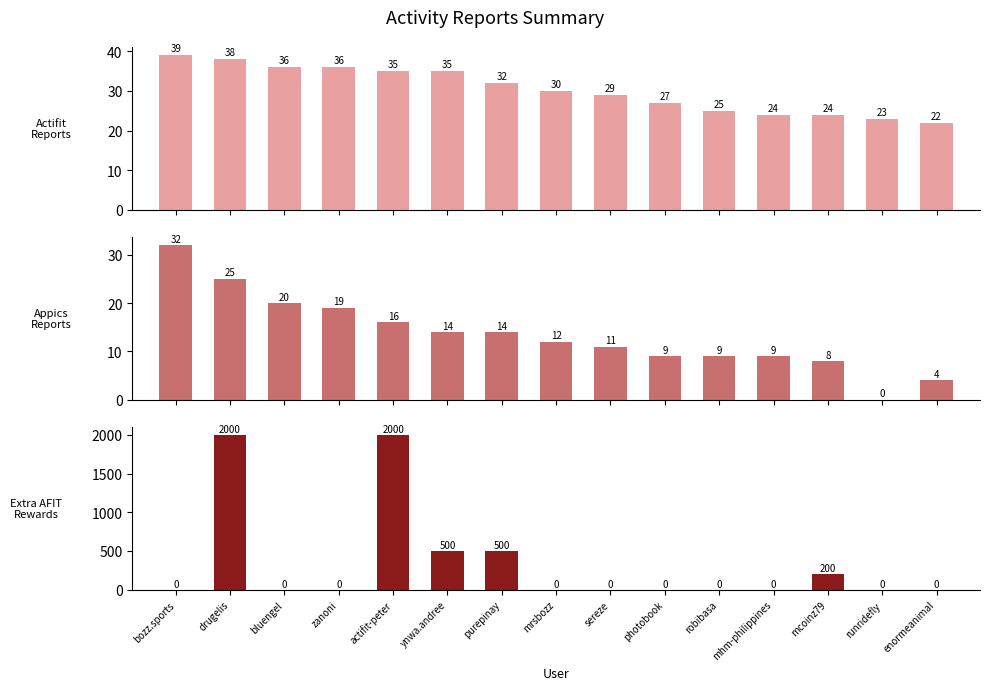

At which category is the sum across all series the highest?

drugelis